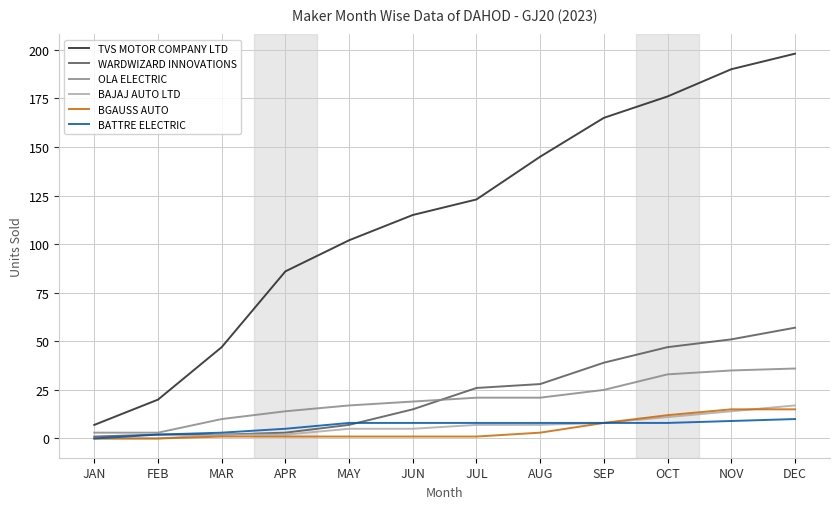

Which series changed the most between APR and JUL?

TVS MOTOR COMPANY LTD